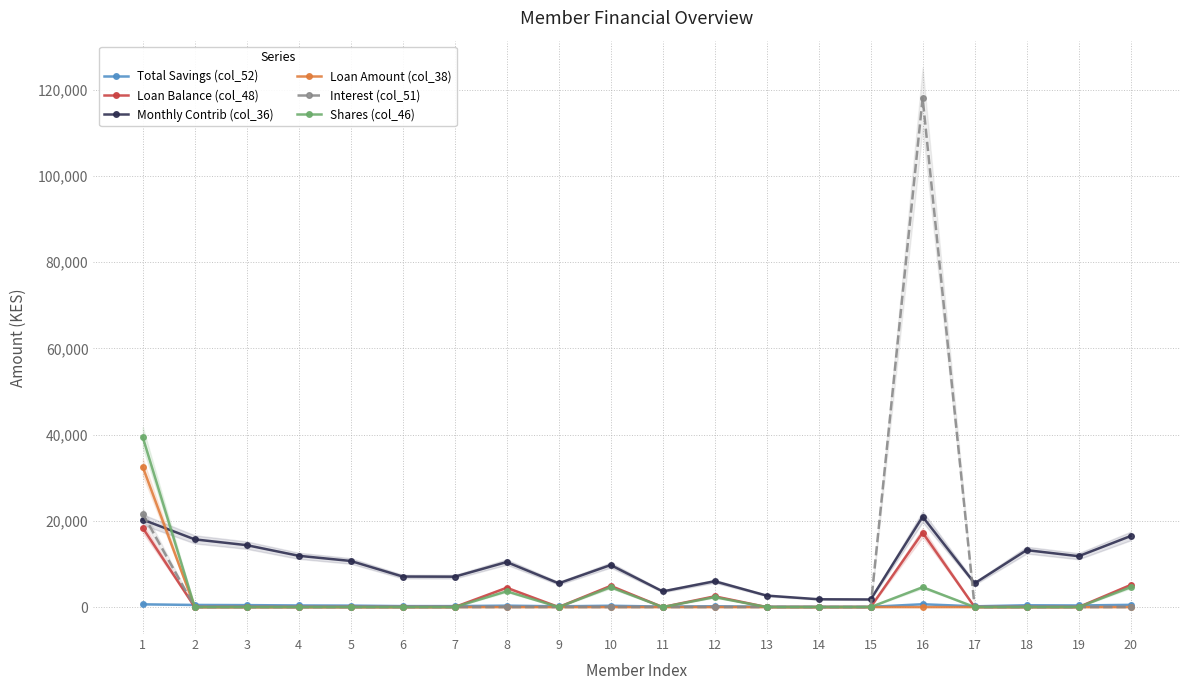

Which series has the largest total across all categories?

Monthly Contrib (col_36)